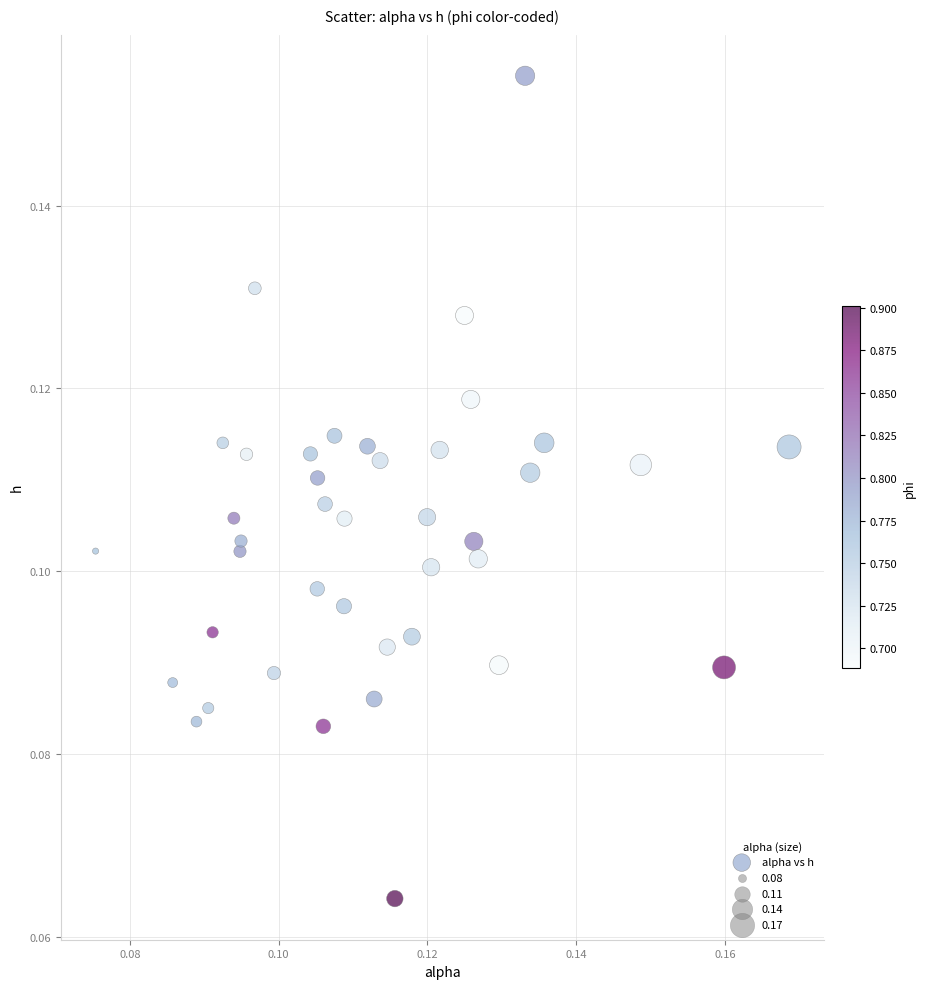

How many points are shown in the scatter plot?

40